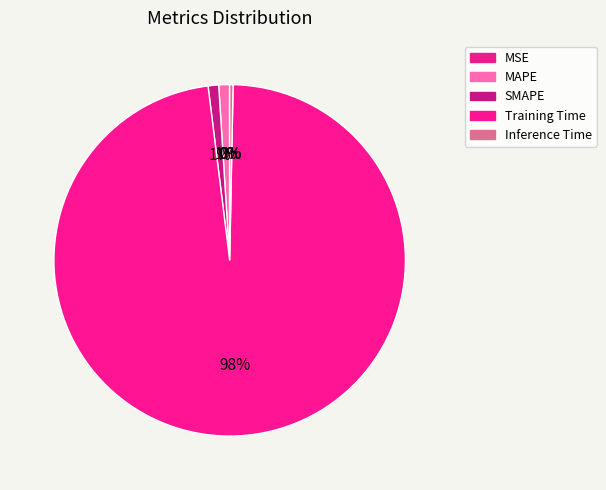

To the nearest percent, what is the difference between the largest and smallest slice percentages?

98%